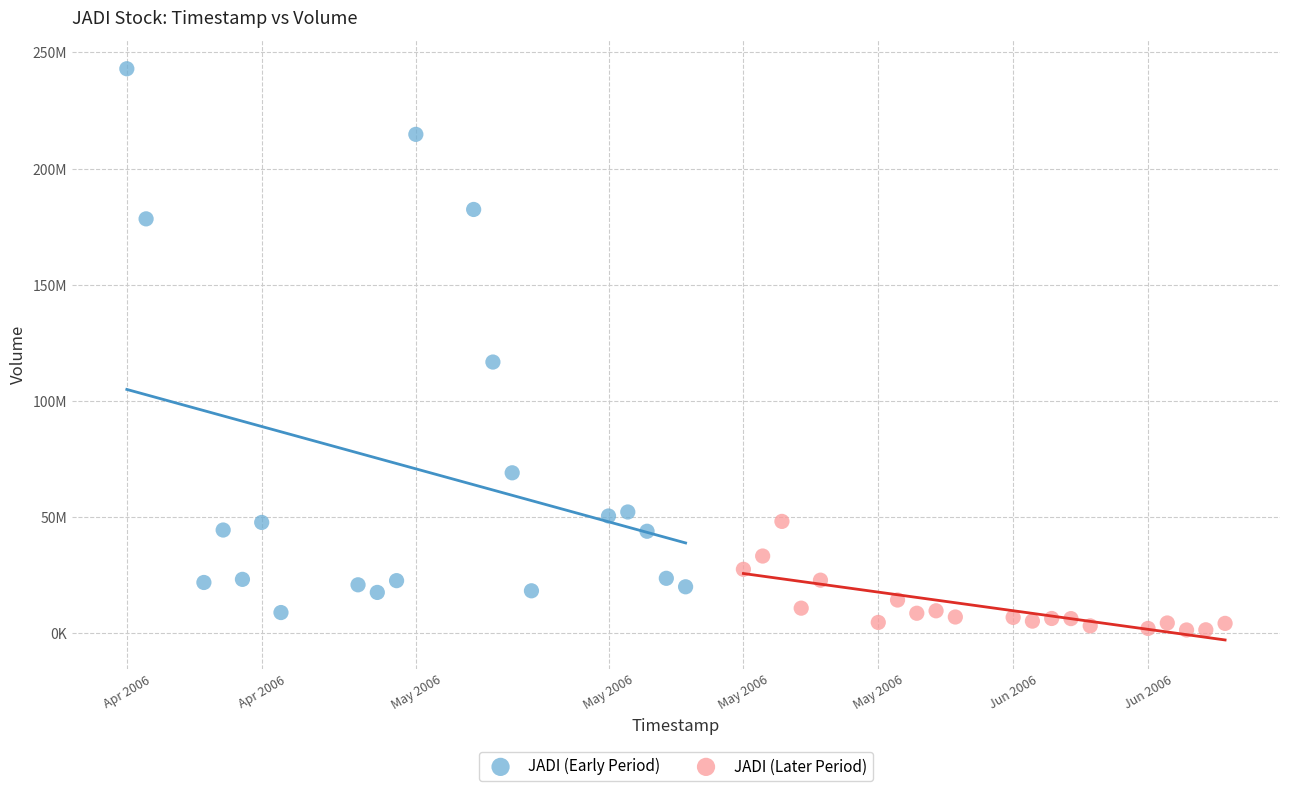

Which series reaches the maximum Y coordinate?

JADI (Early Period)